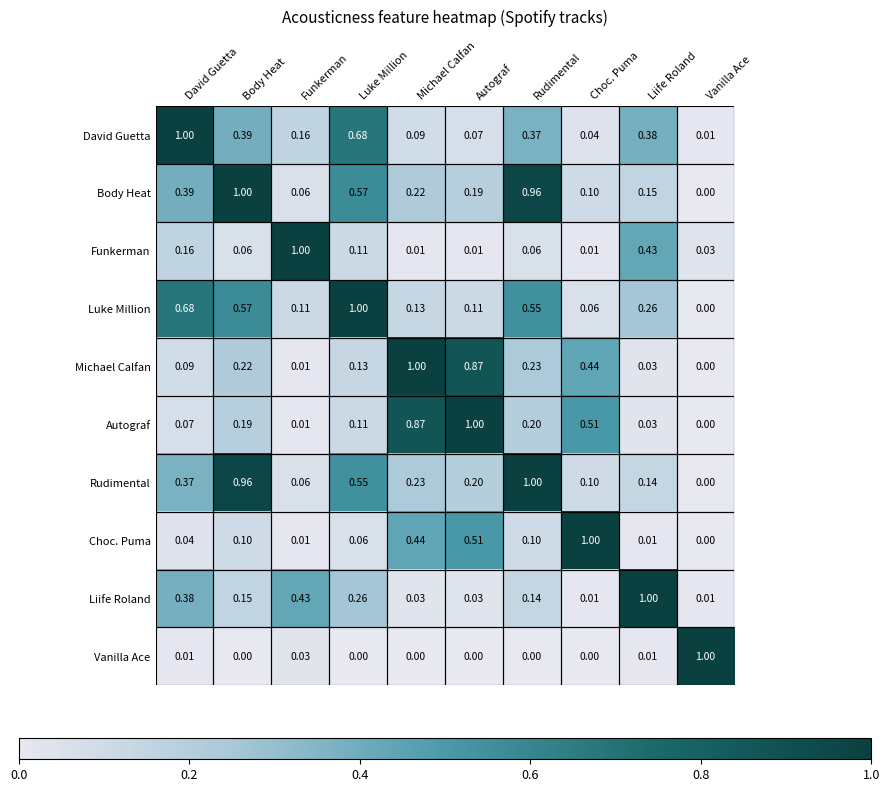

At which label does Luke Million reach its peak?

Luke Million